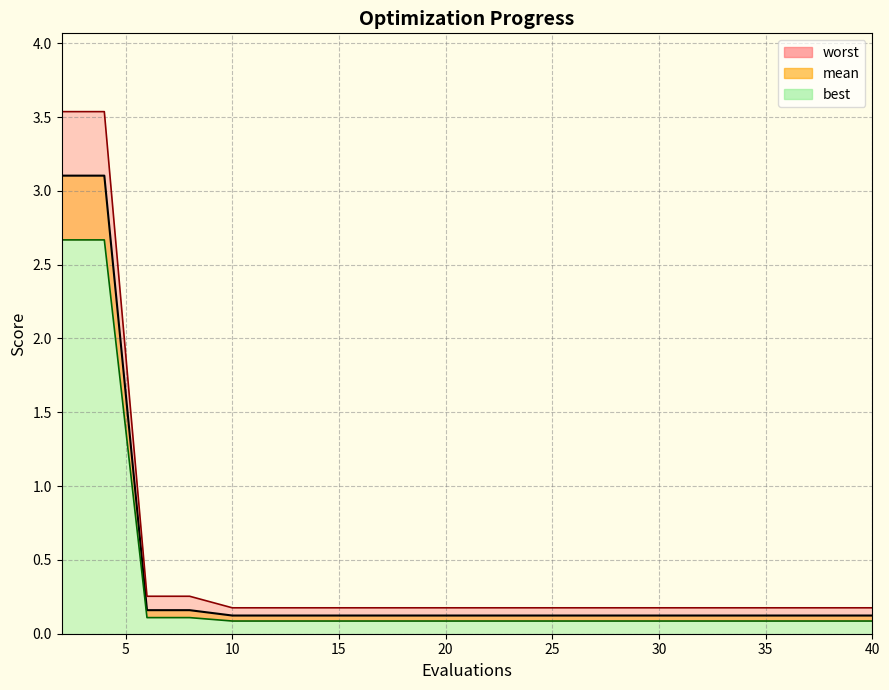

True or false: best and worst cross at least once.

False